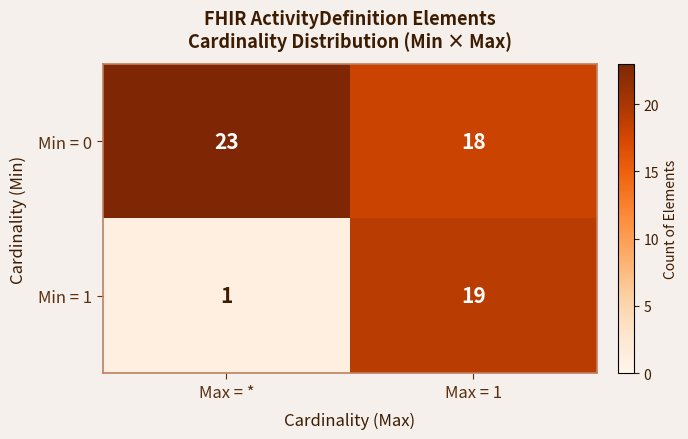

How many categories are shown in the chart?

2